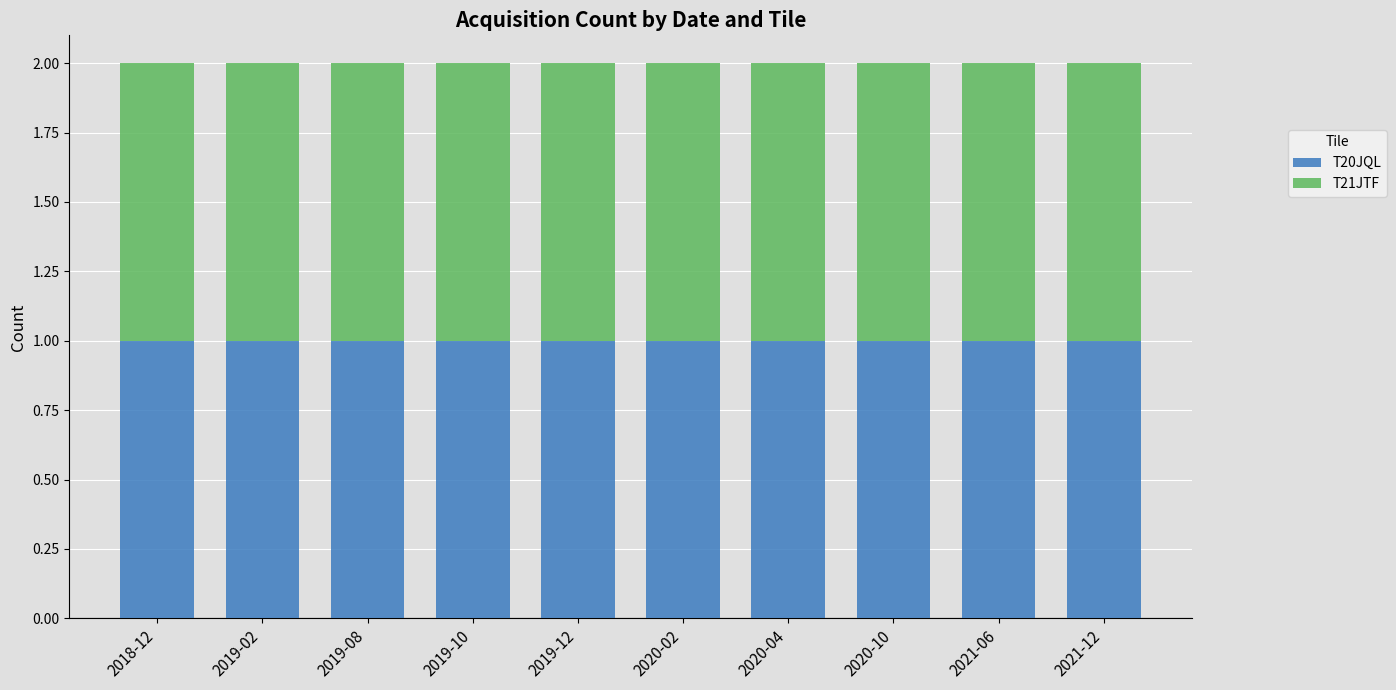

True or false: Paired Scenes has a value of 3 at 2021-06.

False